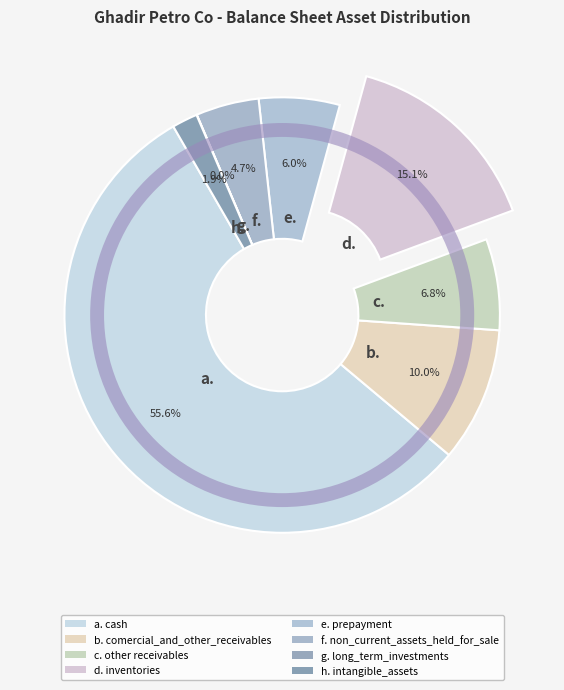

To the nearest percent, what is the average slice percentage?

12%